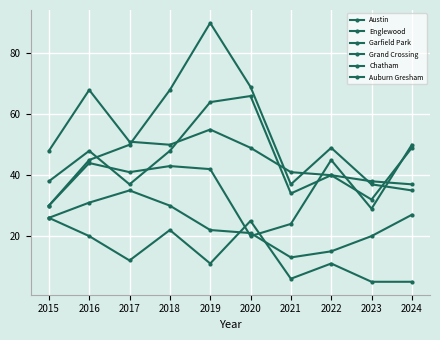

At how many categories does at least one series exceed 39?

9